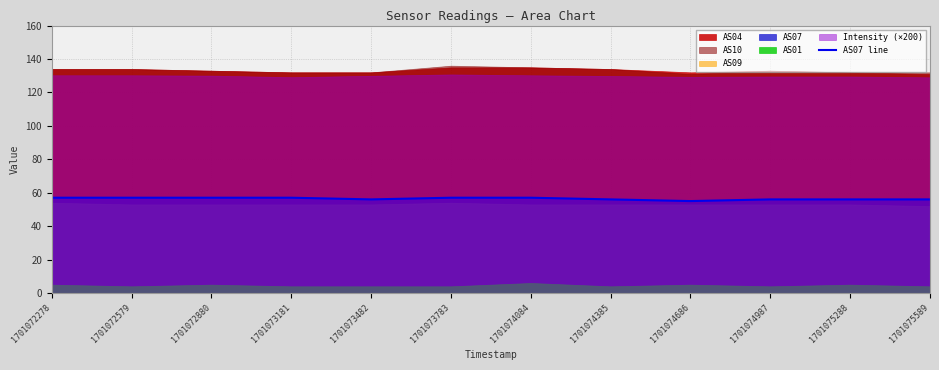

Does the chart have visible grid lines?

Yes